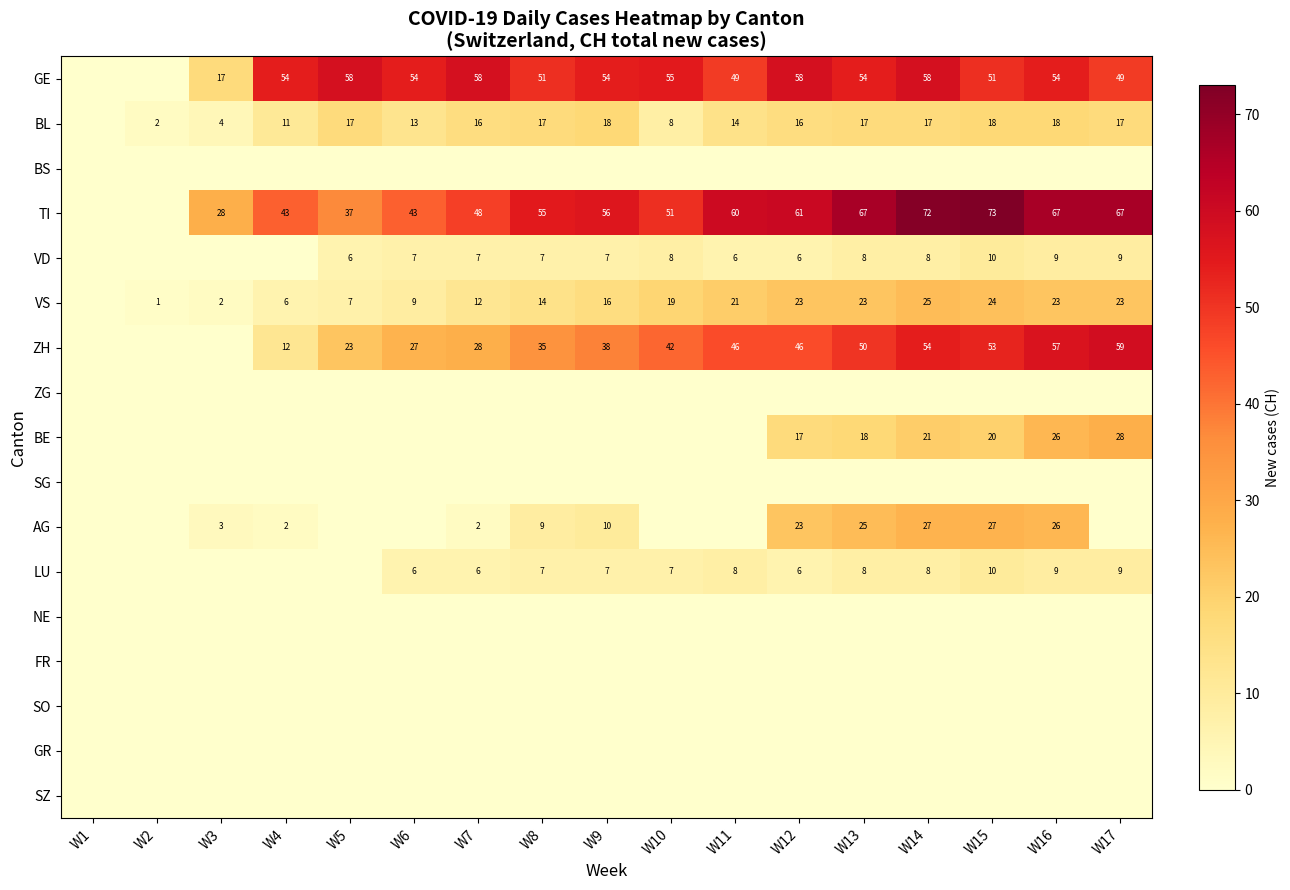

What is the greatest value displayed?

73